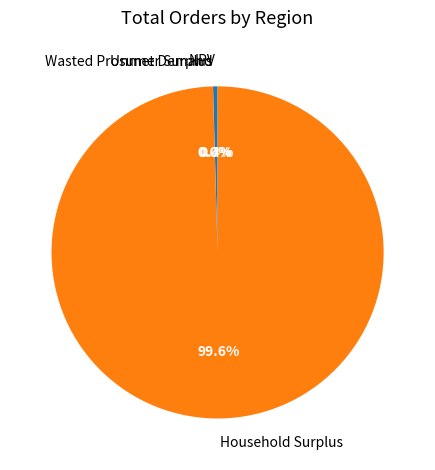

Combined, do NPV and Household Surplus account for over 50%?

Yes